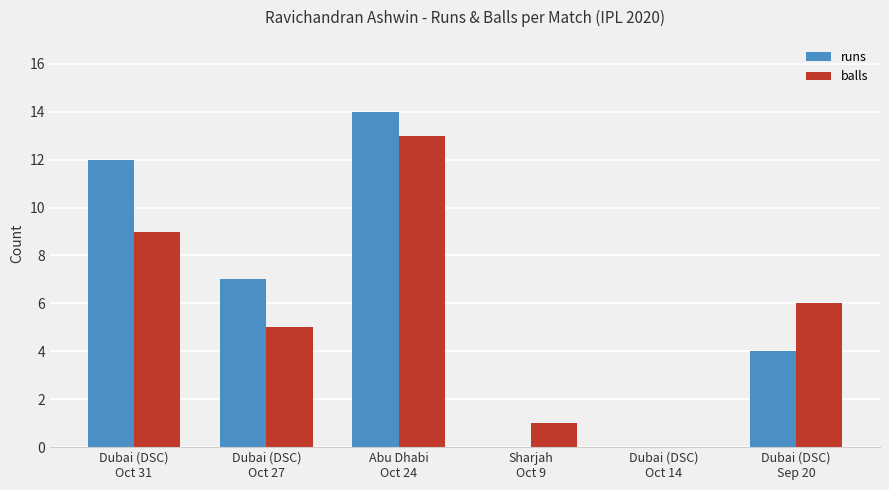

The value of balls at Dubai (DSC)
Sep 20 is 6. True or false?

True